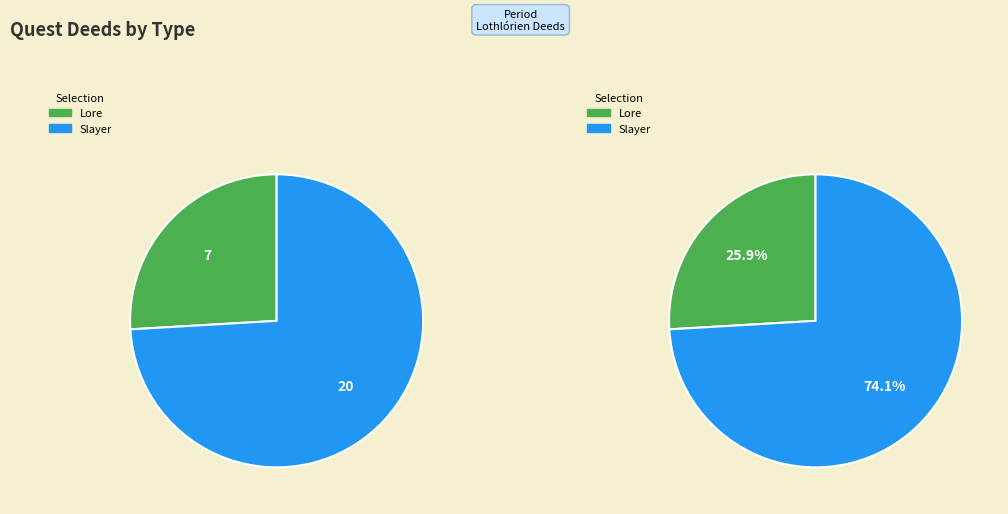

What percentage is the Slayer slice, to the nearest percent?

74%